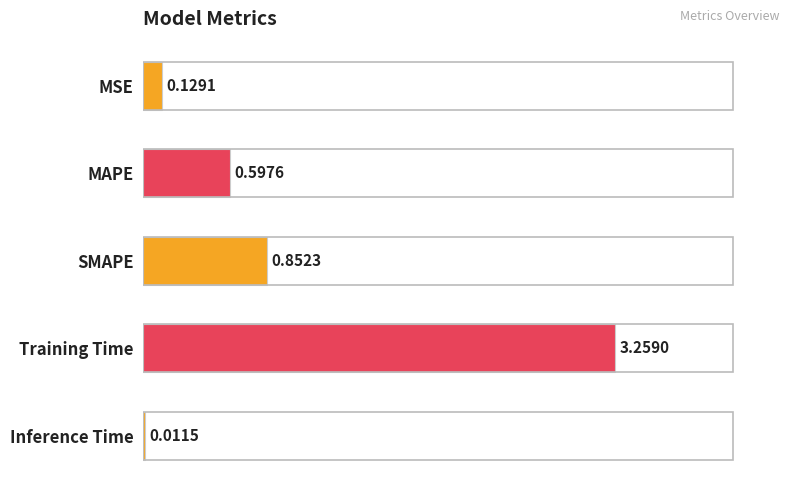

At which category does the chart reach its peak across all series?

Training Time